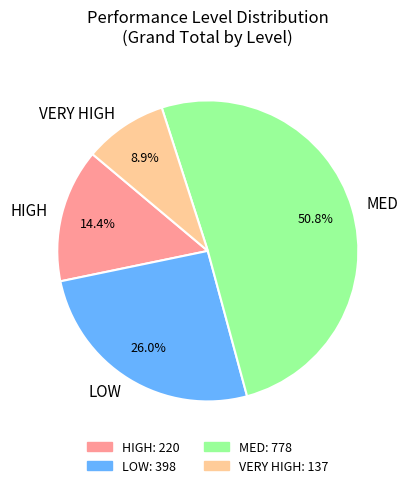

Combined, what portion of the pie is VERY HIGH and LOW?

34.9%